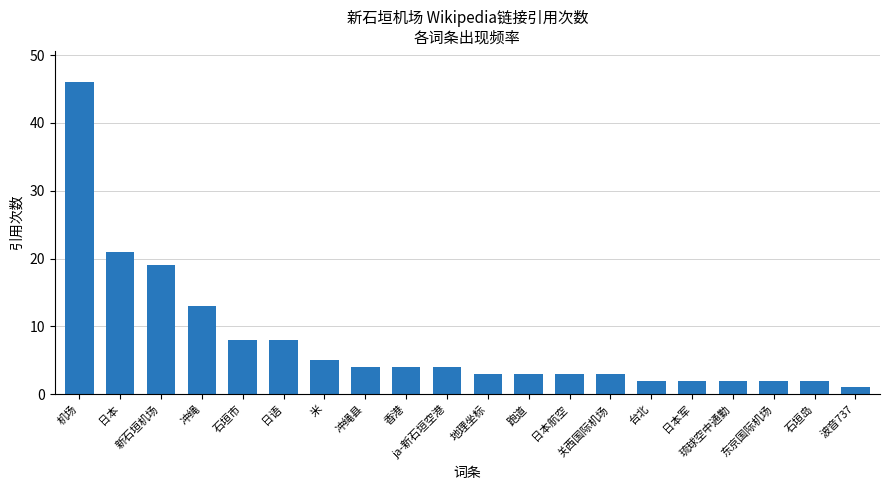

What is the label of the 10th bar from the left?

ja-新石垣空港